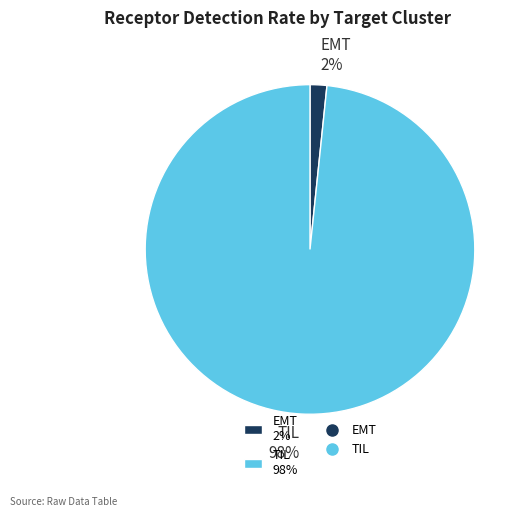

To the nearest percent, what is the combined percentage of EMT and TIL?

100%